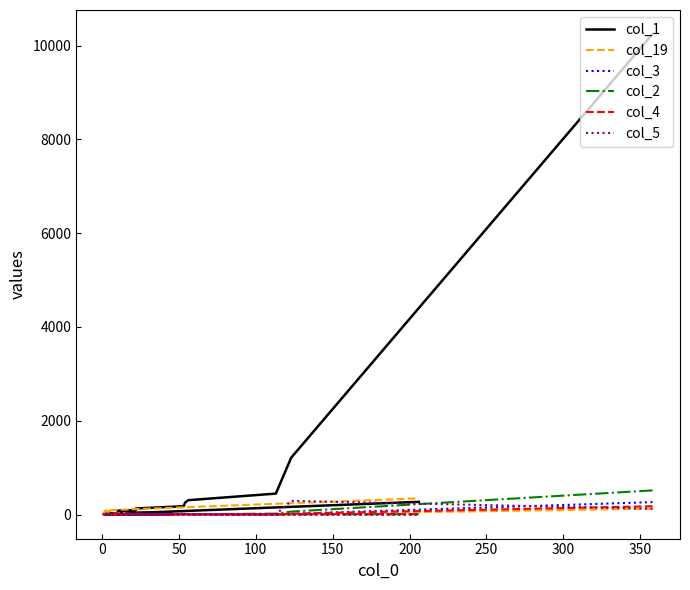

How many lines are shown in the chart?

6